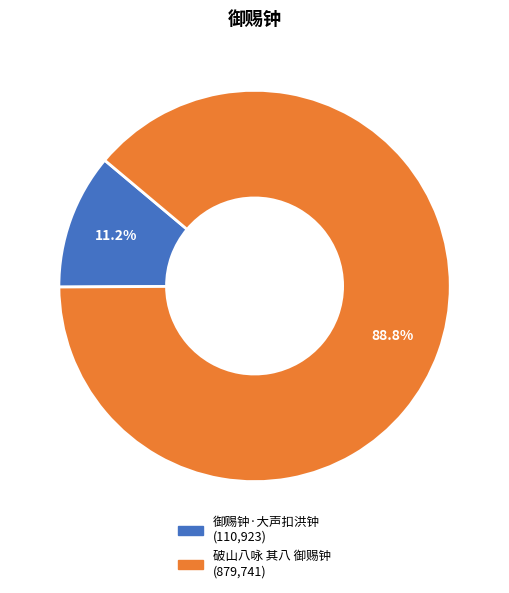

To the nearest percent, what is the average slice percentage?

50%